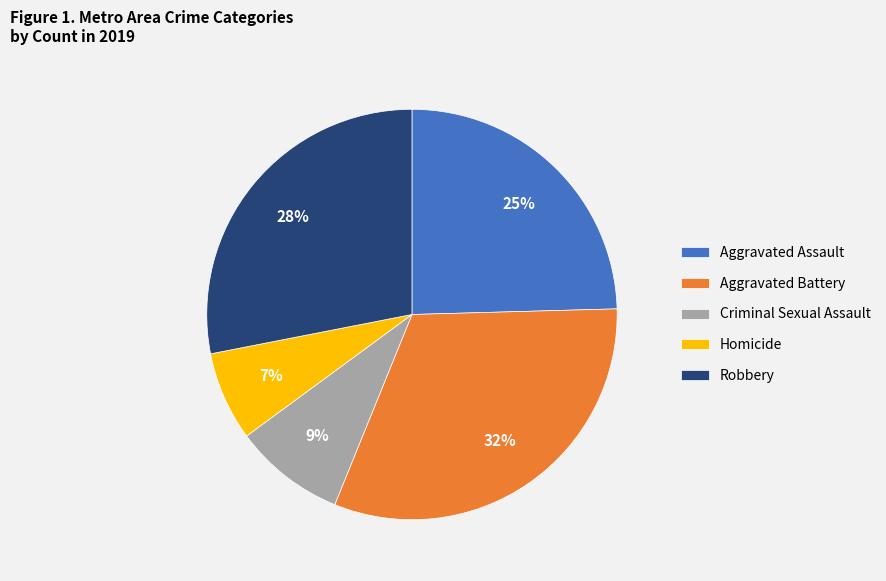

Does Aggravated Battery represent more than half of the total?

No